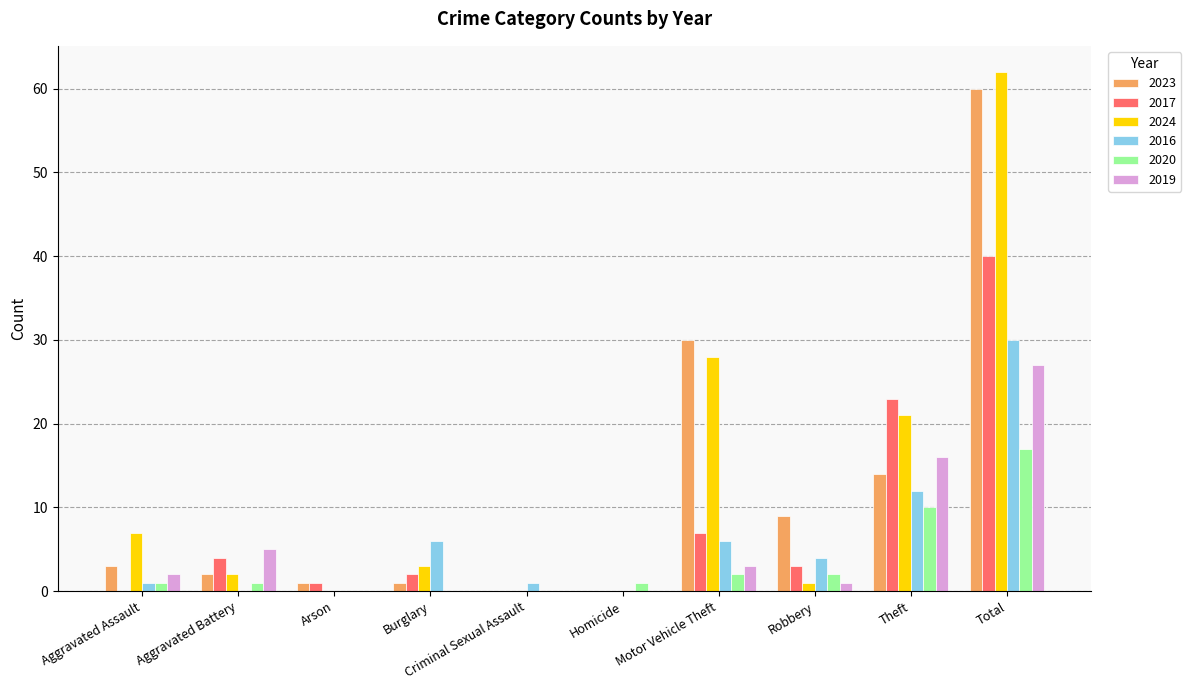

Is it true that 2016 equals -14 at Aggravated Battery?

False